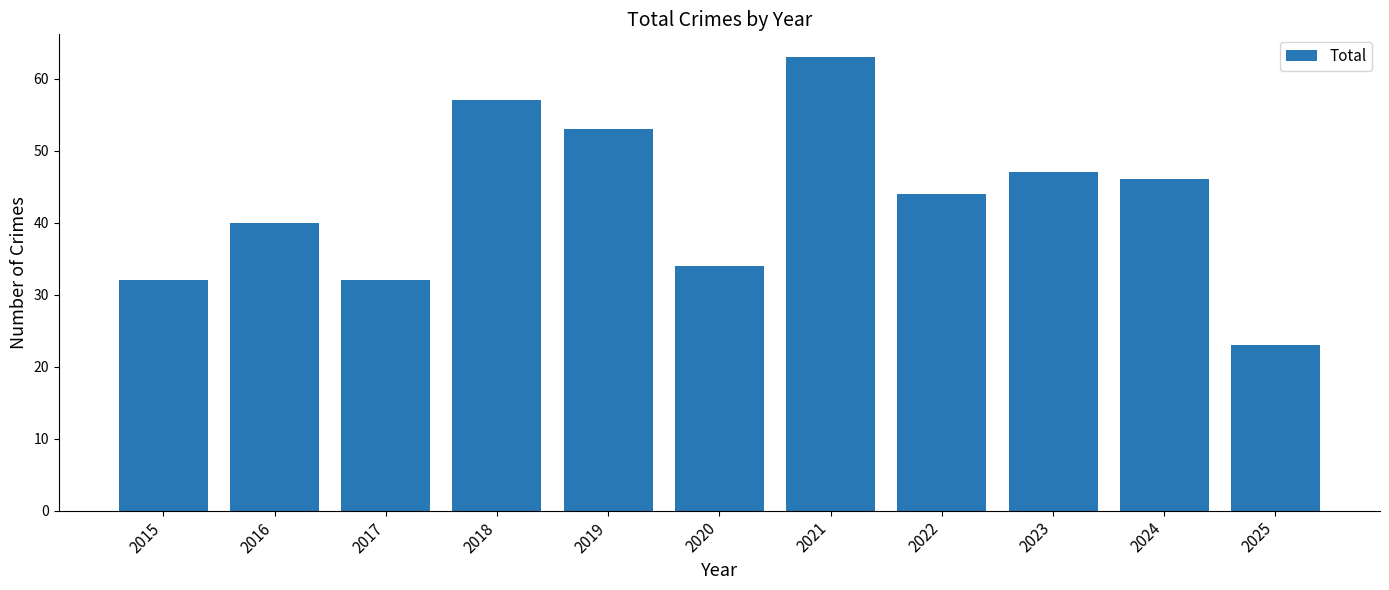

What is the difference between the maximum and minimum values?

40